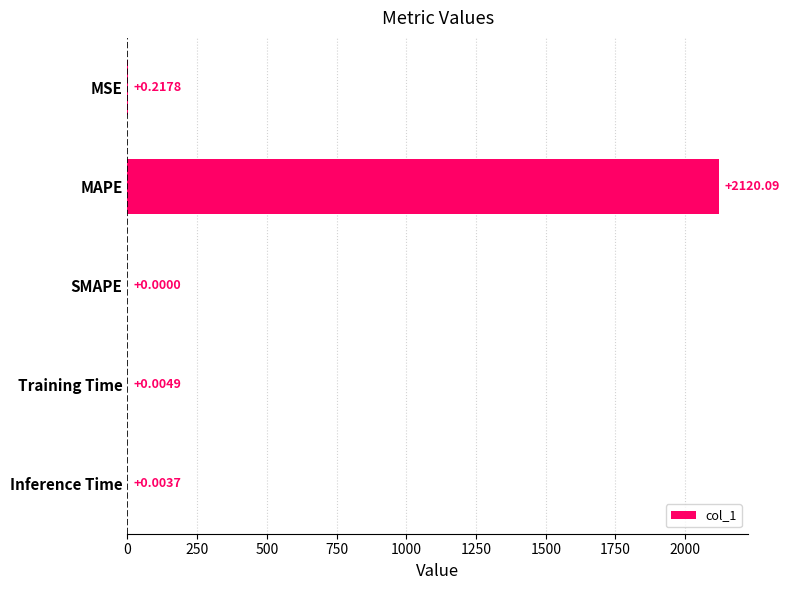

Between SMAPE and Training Time, which is larger?

Training Time